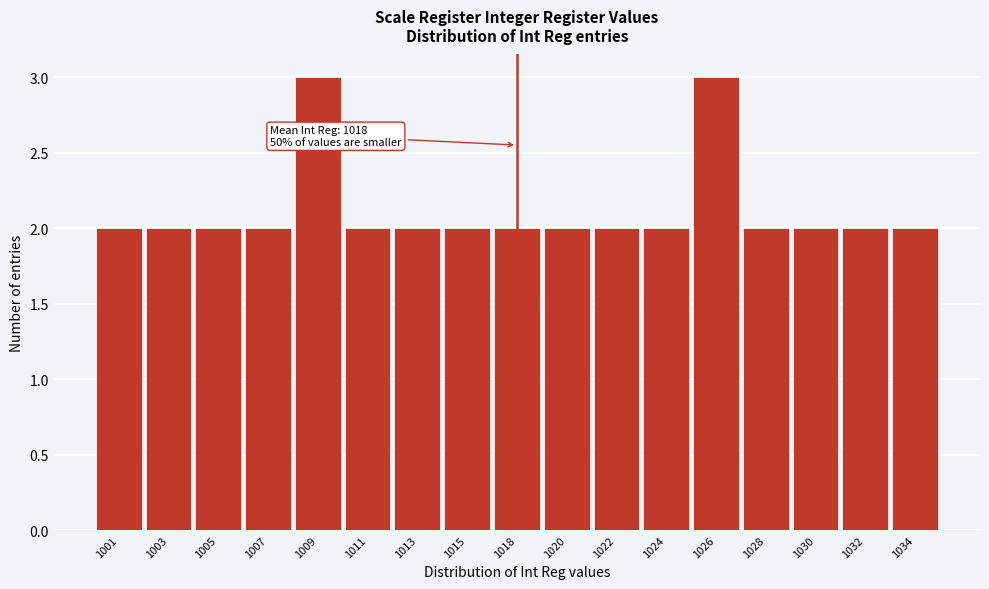

Reading left to right, transcribe all the data shown in this chart.

2	2	2	2	3	2	2	2	2	2	2	2	3	2	2	2	2